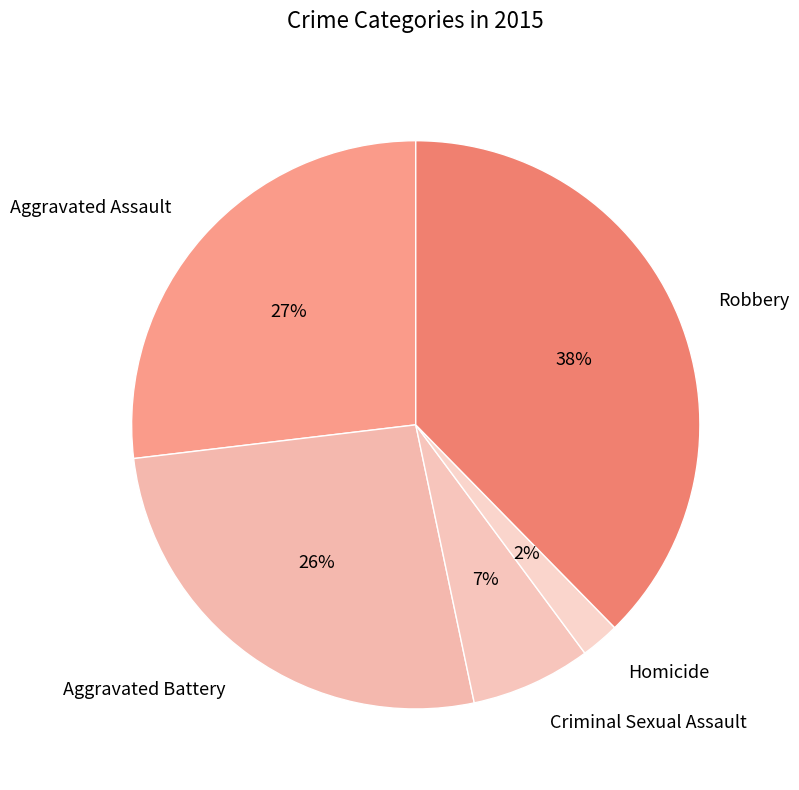

What is the largest slice in the pie chart?

Robbery